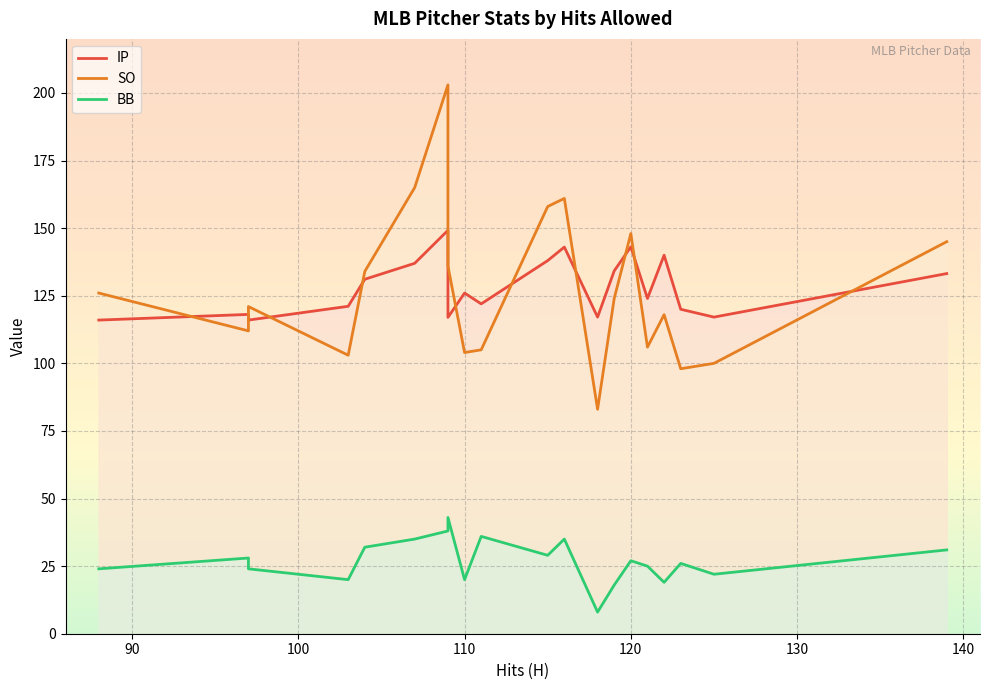

Read the BB value at 122.

19.0